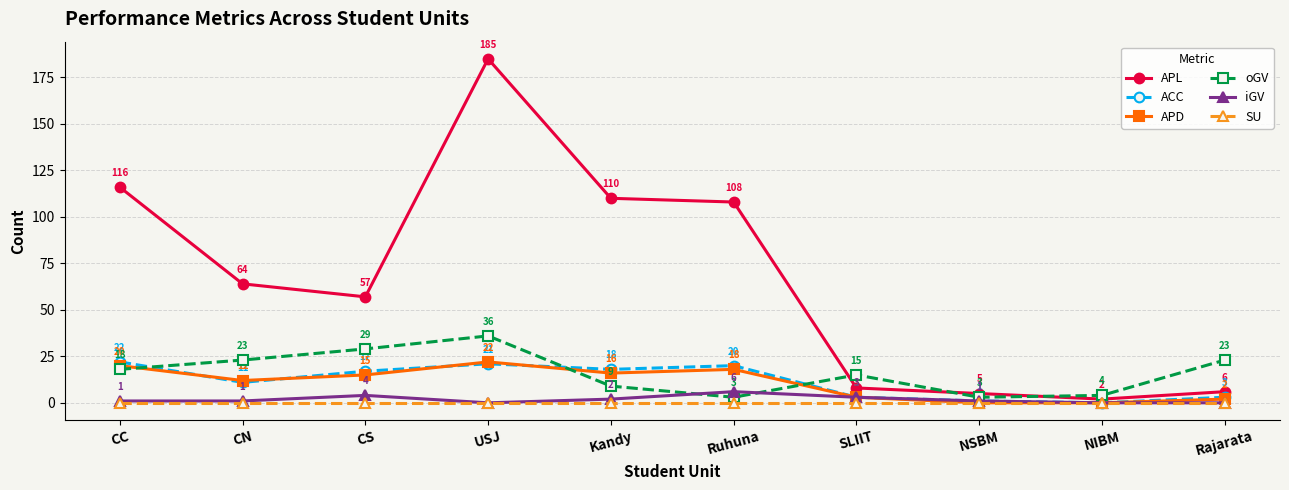

True or false: ACC has more than 2 interior local peaks.

False